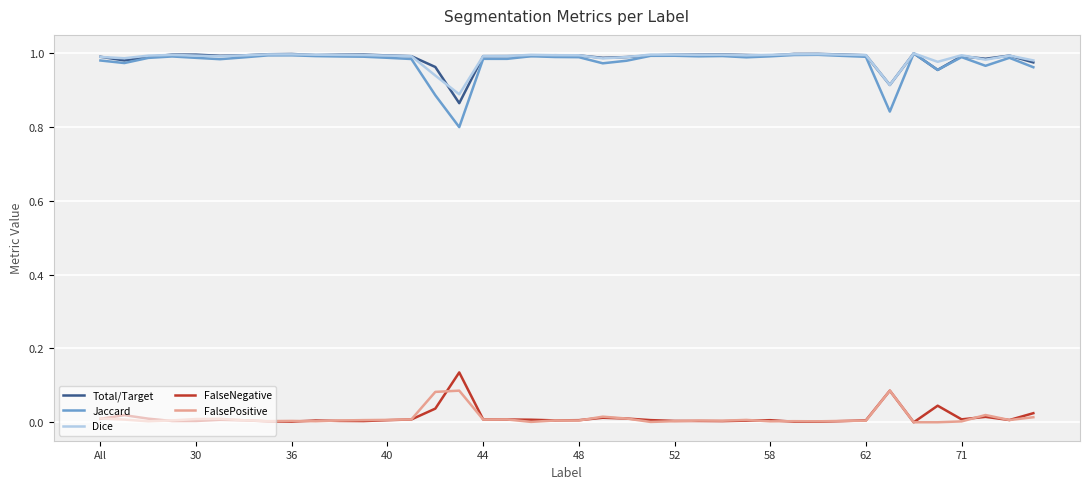

True or false: Jaccard and FalseNegative intersect in this chart.

False